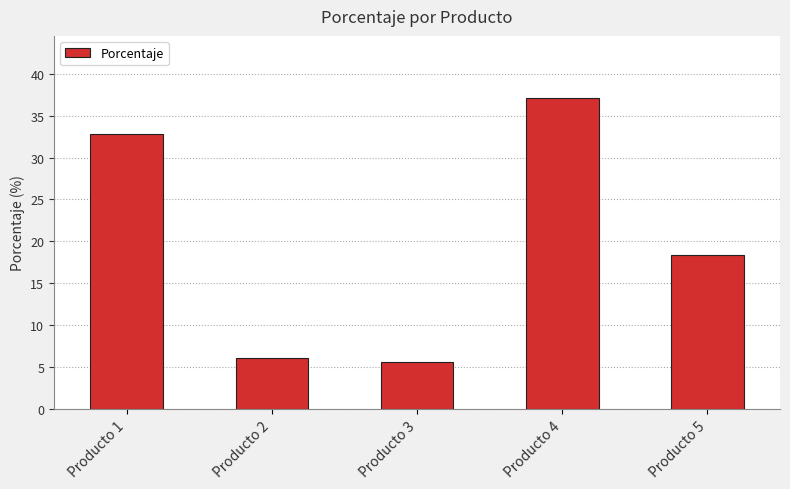

List the labels in order of value, largest first.

Producto 4, Producto 1, Producto 5, Producto 2, Producto 3